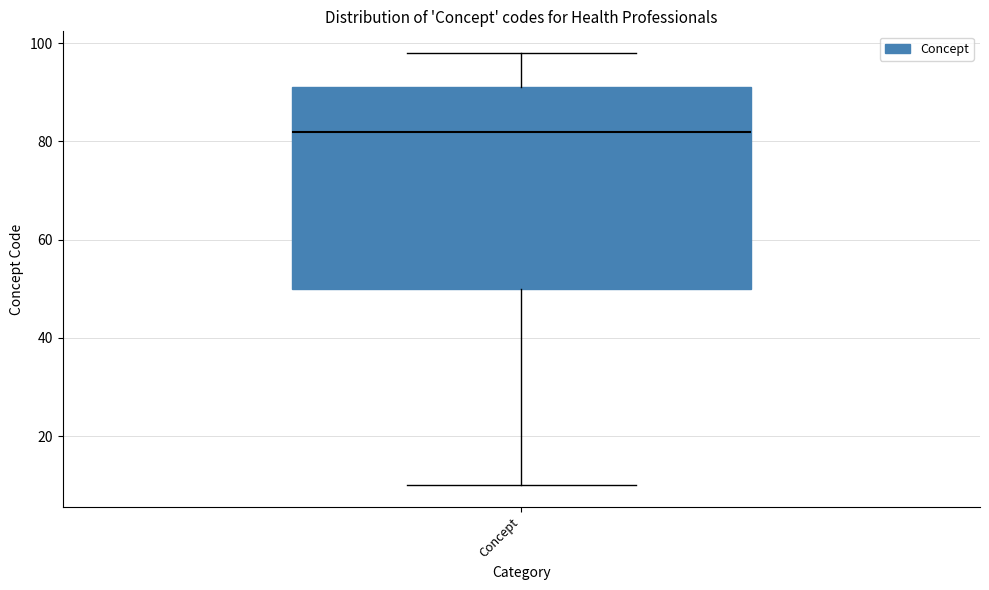

Read this box plot against the y-axis: the position of the median line, the range covered by the box, and the ends of both whiskers. The values are not printed on the chart, so give them approximately, as read against the axis.

median 82, box 50 to 92, whiskers 10 to 98